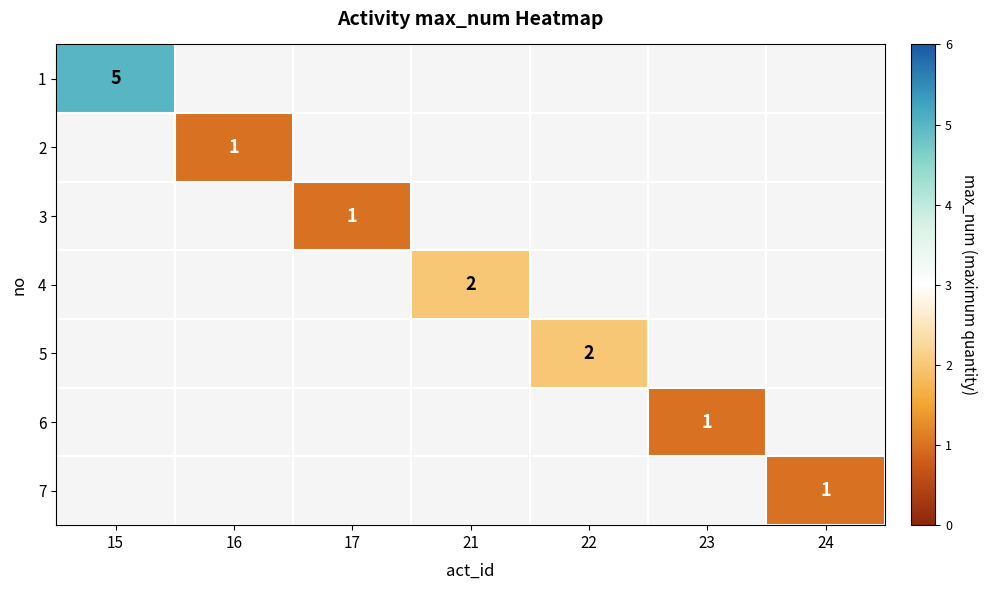

The value of 6 at 23 is 1. True or false?

True